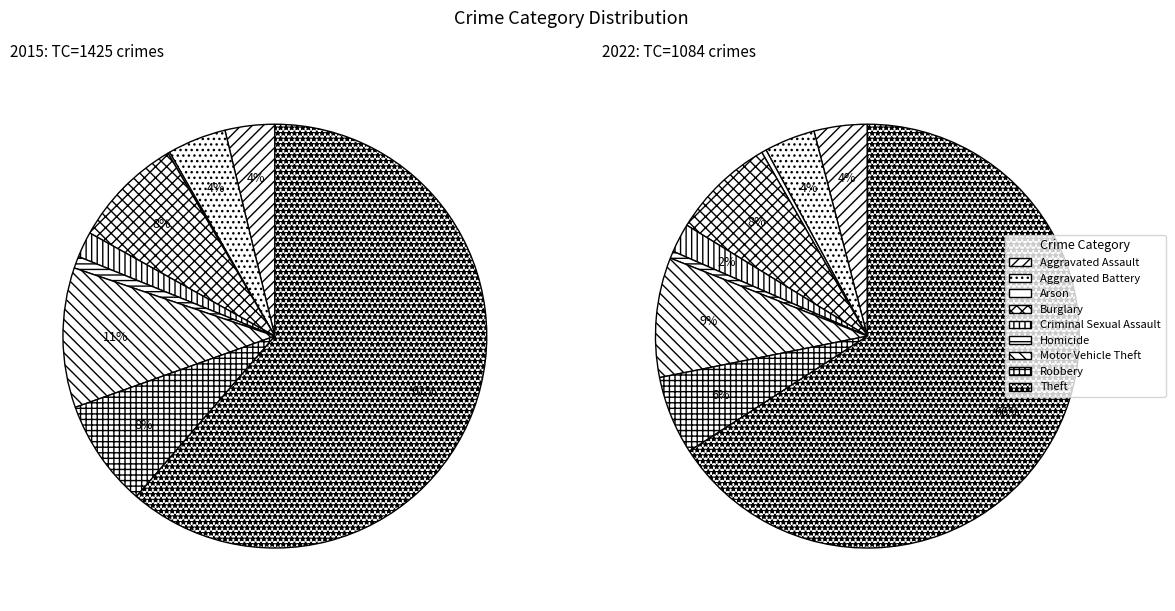

To the nearest percent, what is the difference between the largest and smallest slice percentages?

65%